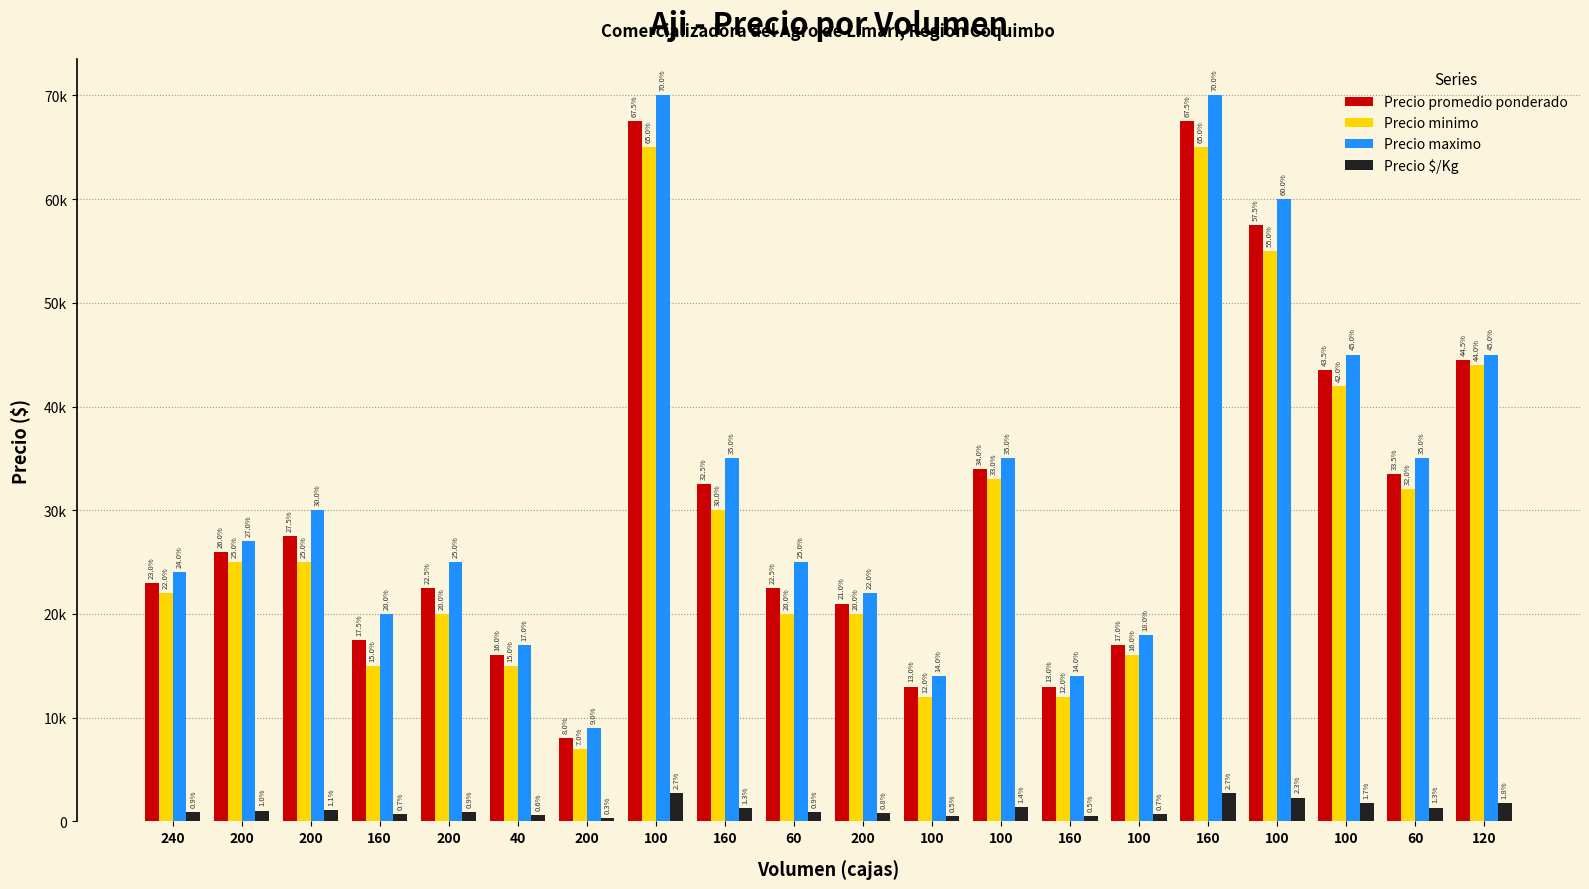

Does the chart contain any negative values?

No